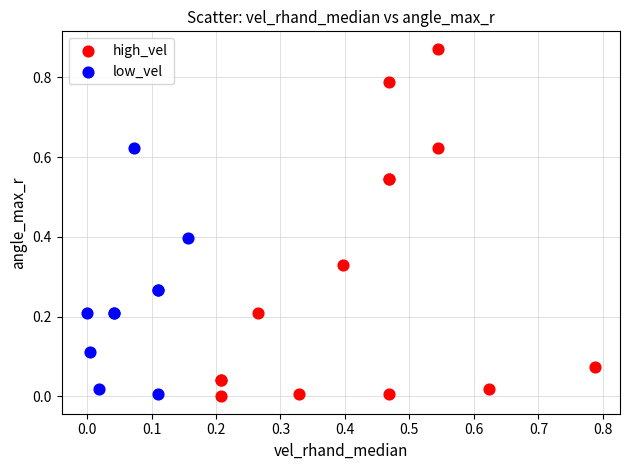

Which series has the widest spread of Y values?

high_vel